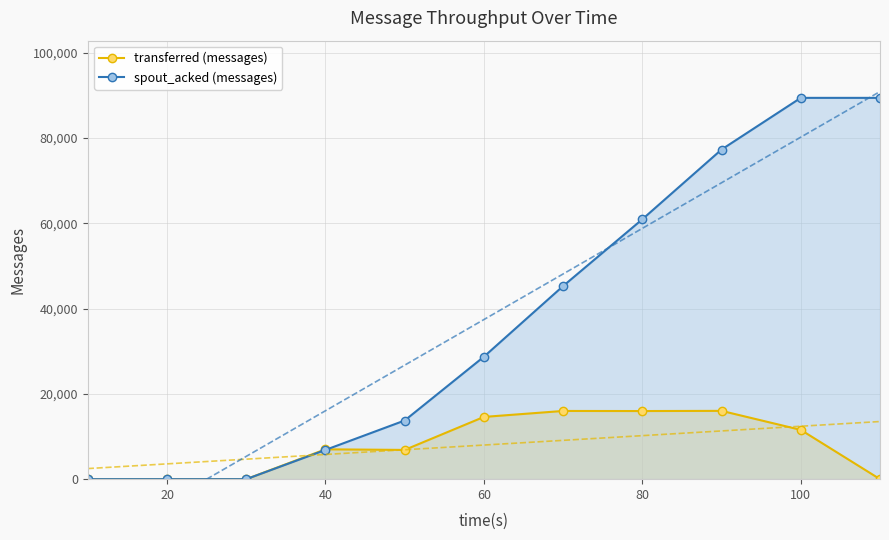

What is the highest value of the transferred (messages) series?

16020